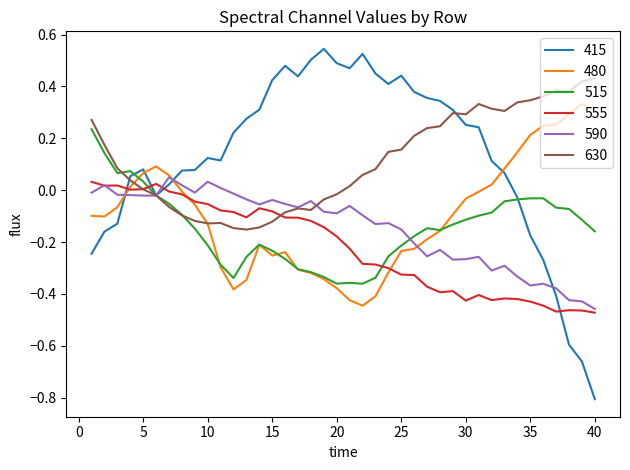

Which series has the largest range (max minus min)?

415